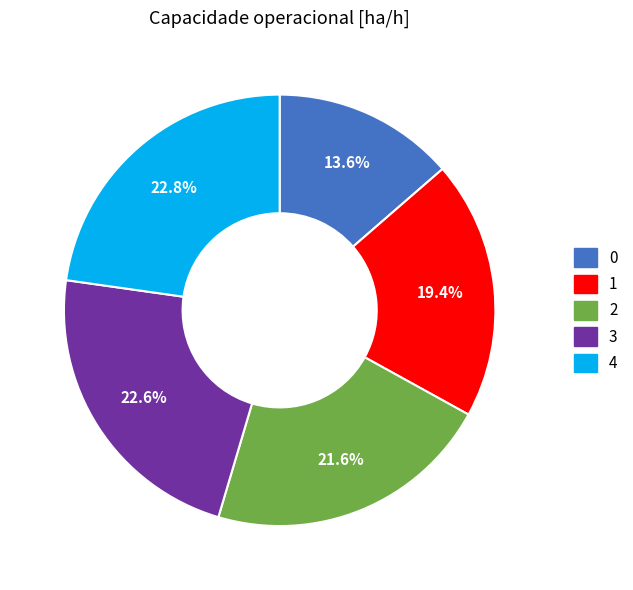

How many slices are in this pie chart?

5